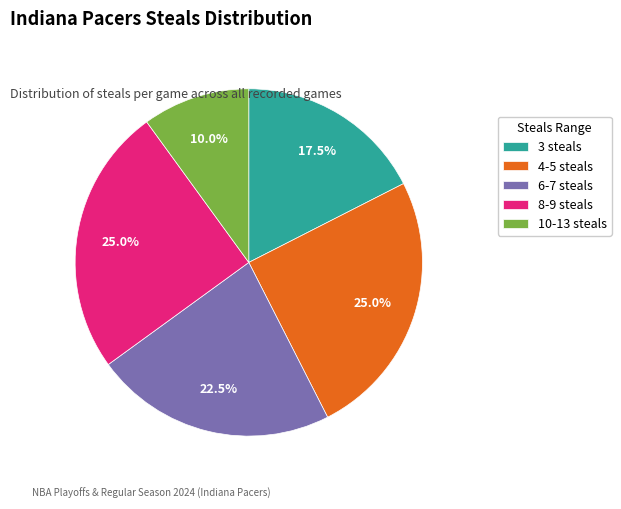

Is there any slice that represents more than half of the pie?

No